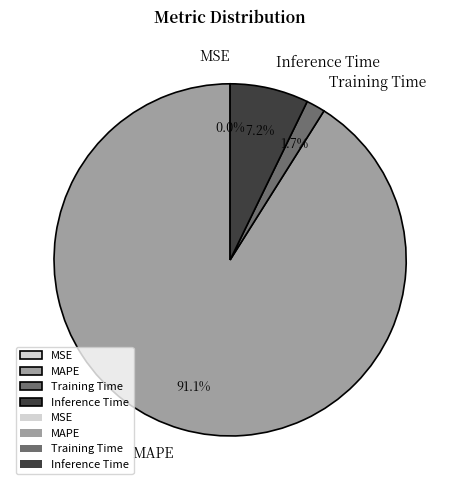

Which category has the biggest portion of the pie?

MAPE